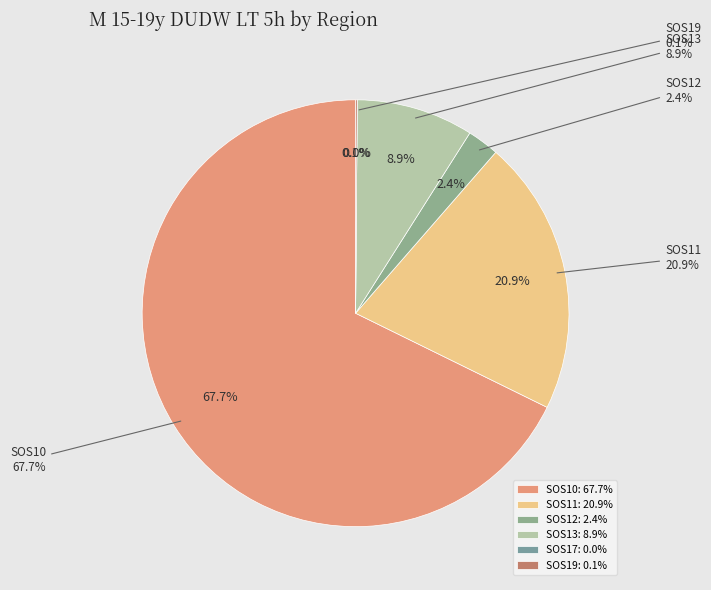

What is the change in value from SOS11 to SOS19?

-17726